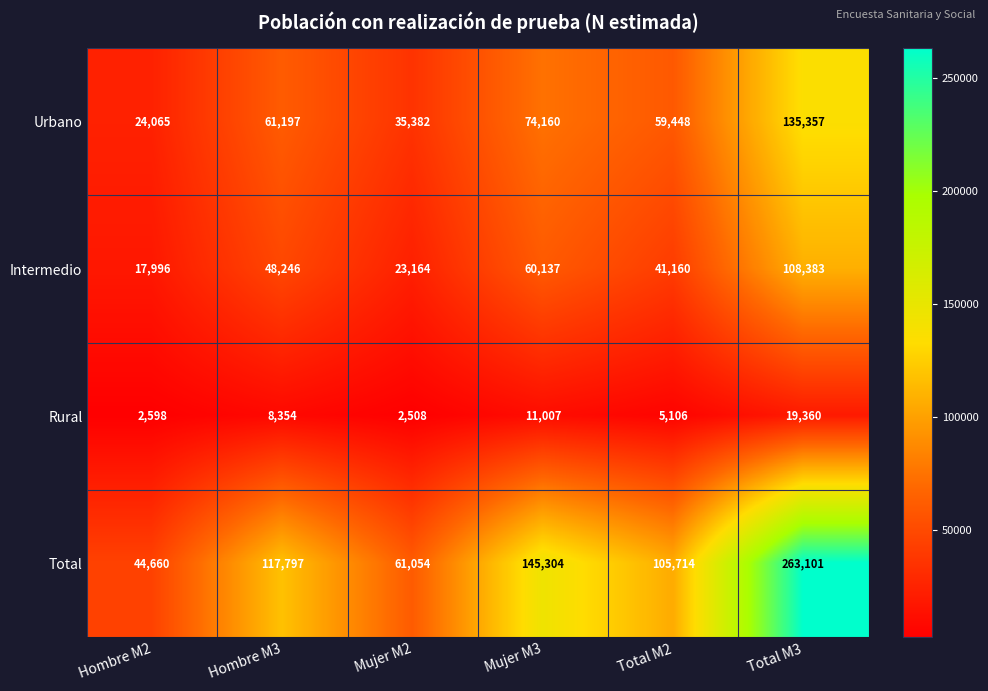

What value does the Intermedio series have at Hombre M2?

17996